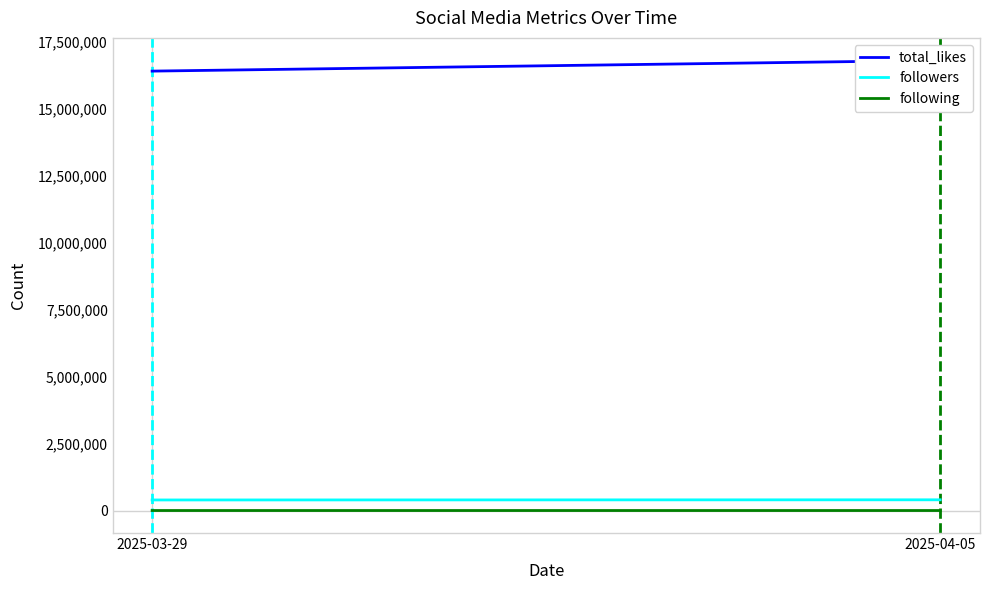

What is the difference between the highest and lowest values at 2025-04-05?

16799890